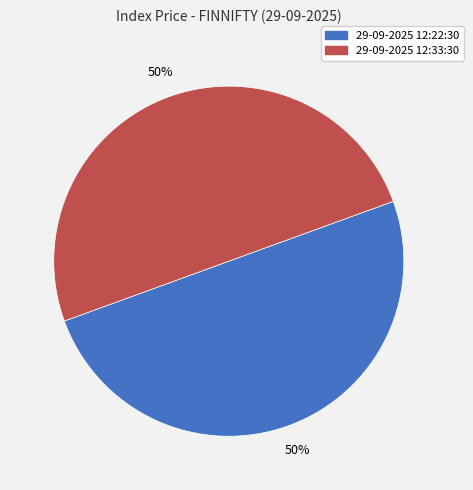

How many slices are in this pie chart?

2